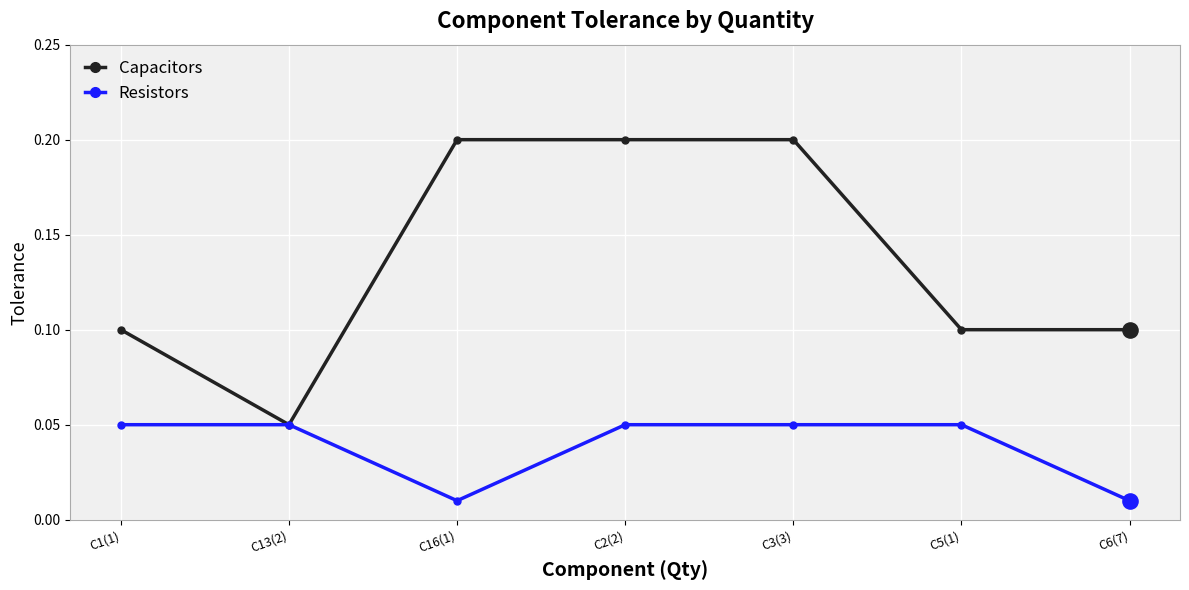

Between C1(1) and C6(7), which series saw the biggest shift?

Resistors